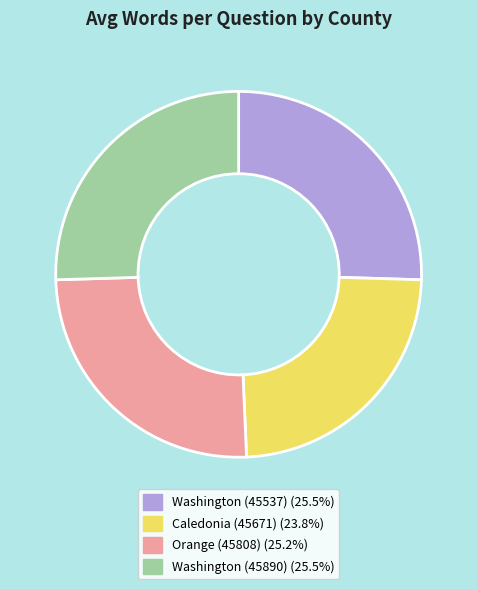

Is Washington (45890) the majority of the pie?

No